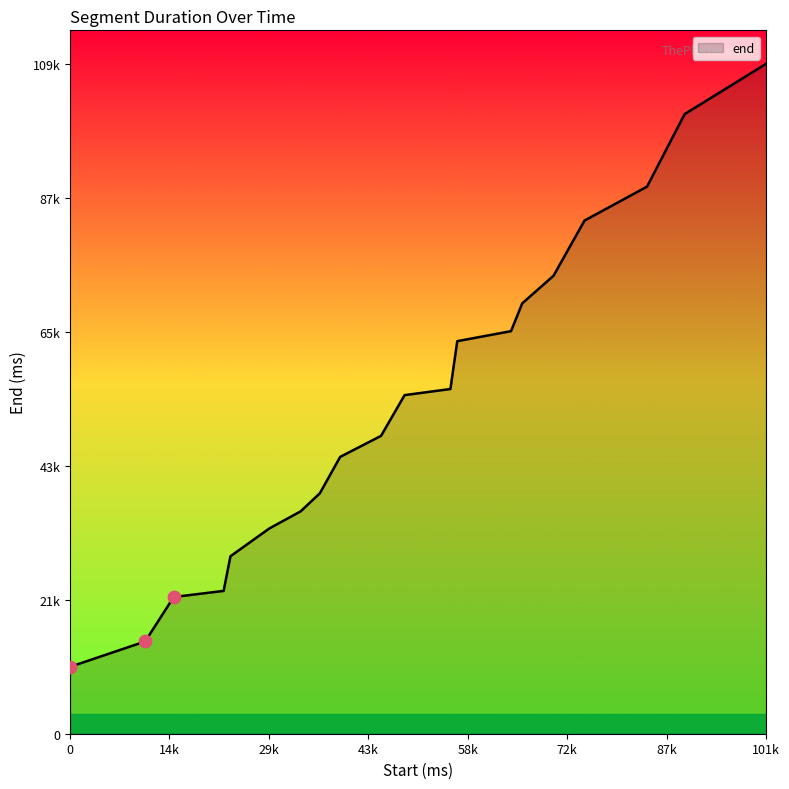

Is this an area chart (filled region under the line)?

Yes